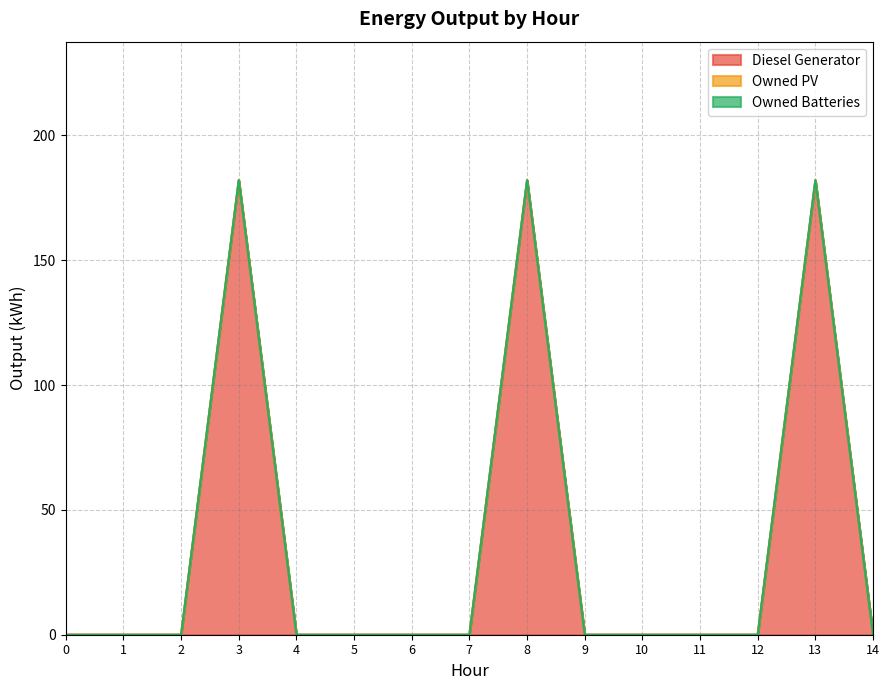

At which category is the sum across all series the highest?

3